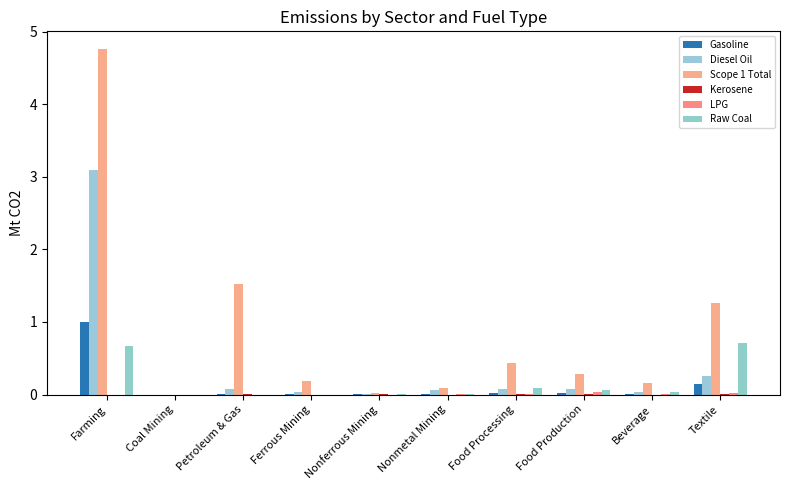

Which series has the largest total across all categories?

Scope 1 Total